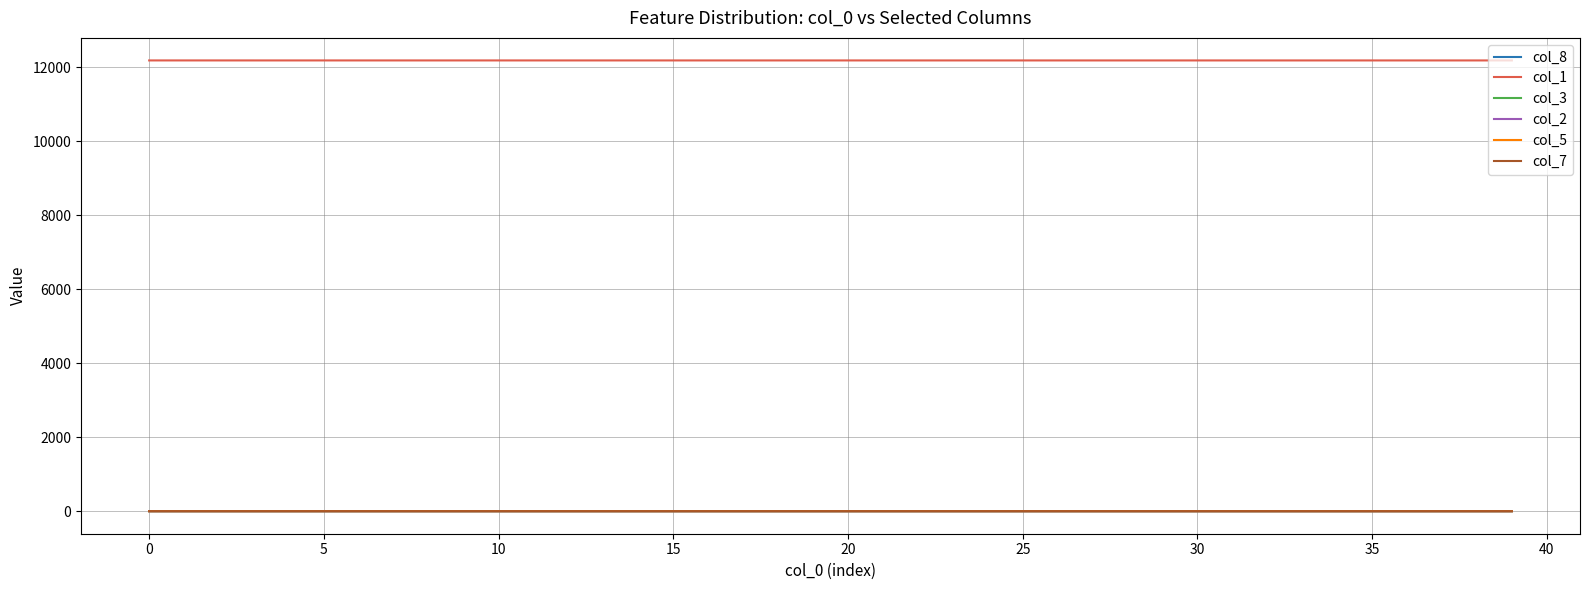

True or false: col_1 and col_8 cross at least once.

False